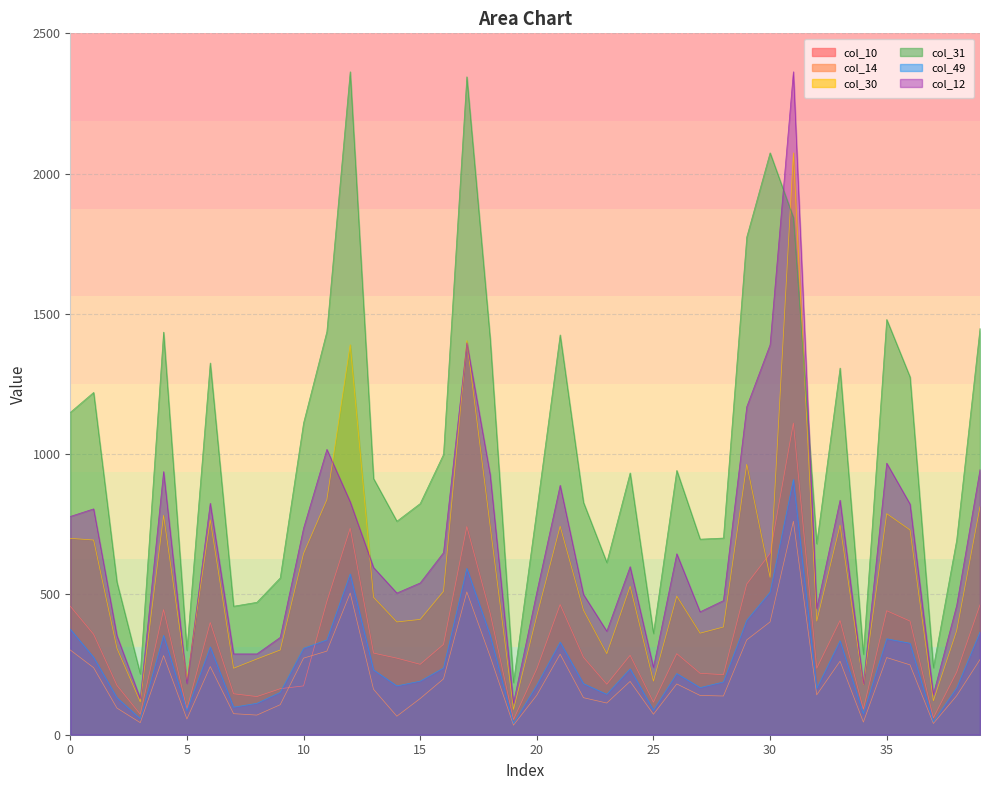

Reading left to right, transcribe all the data shown in this chart.

col_10: 458	358	176	73	446	92	400	146	136	164	174	475	736	291	273	251	322	742	433	54	235	464	276	180	283	116	289	219	214	537	646	1111	237	407	91	442	405	60	223	463
col_14: 302	239	95	43	282	56	243	75	70	107	273	298	505	162	66	129	199	509	279	34	141	287	132	113	190	73	181	140	138	338	402	761	142	262	45	275	249	40	139	268
col_30: 700	694	308	117	782	197	766	237	270	302	646	838	1390	490	402	411	511	1405	744	90	424	743	444	289	529	191	494	362	384	964	561	2074	405	747	179	788	730	121	371	813
col_31: 1149	1220	544	217	1435	301	1325	458	472	559	1111	1437	2363	913	761	824	999	2345	1412	186	800	1425	828	614	933	361	942	697	701	1774	2074	1843	681	1307	287	1480	1275	239	694	1448
col_49: 376	276	132	57	354	86	313	98	112	151	308	338	573	231	174	191	238	593	355	40	177	330	182	144	235	87	218	168	188	408	508	910	165	335	75	342	326	46	167	366
col_12: 778	805	353	129	938	183	825	288	288	347	736	1017	830	596	505	541	649	1397	927	113	508	889	500	369	599	240	645	438	478	1169	1390	2363	450	836	181	968	822	144	461	945